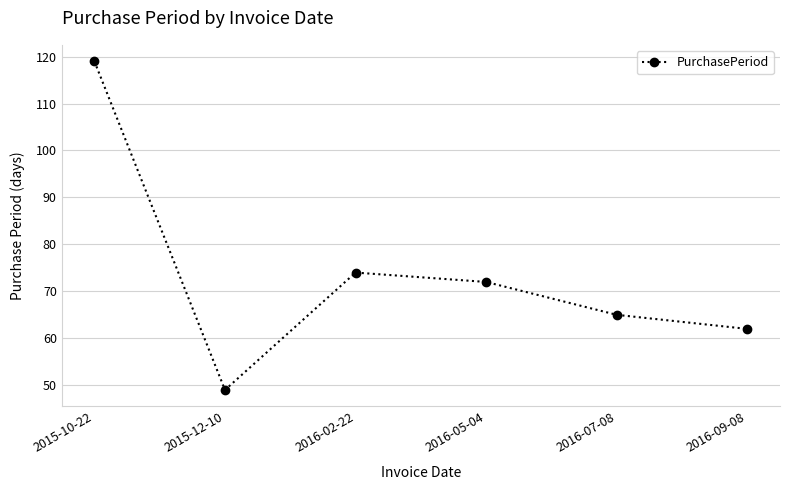

Read the value at 2015-10-22, to the nearest 10.

120